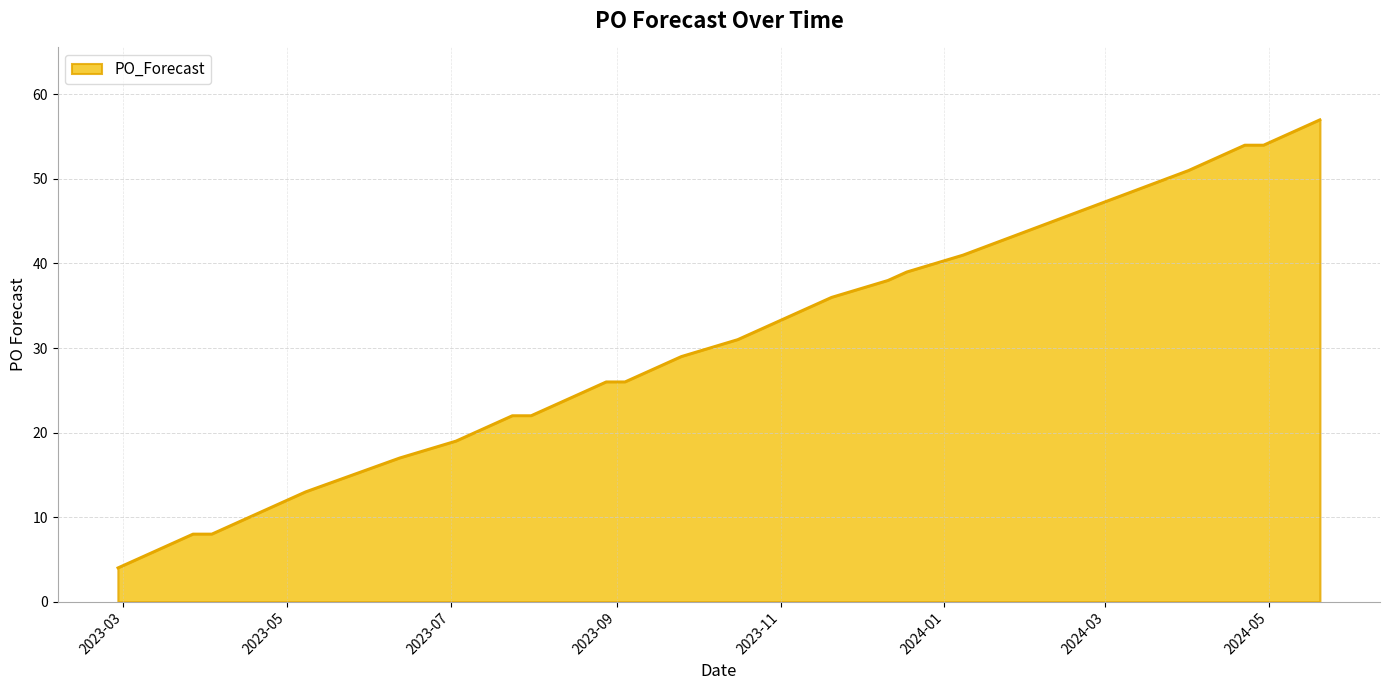

What is the minimum value shown in the chart?

4